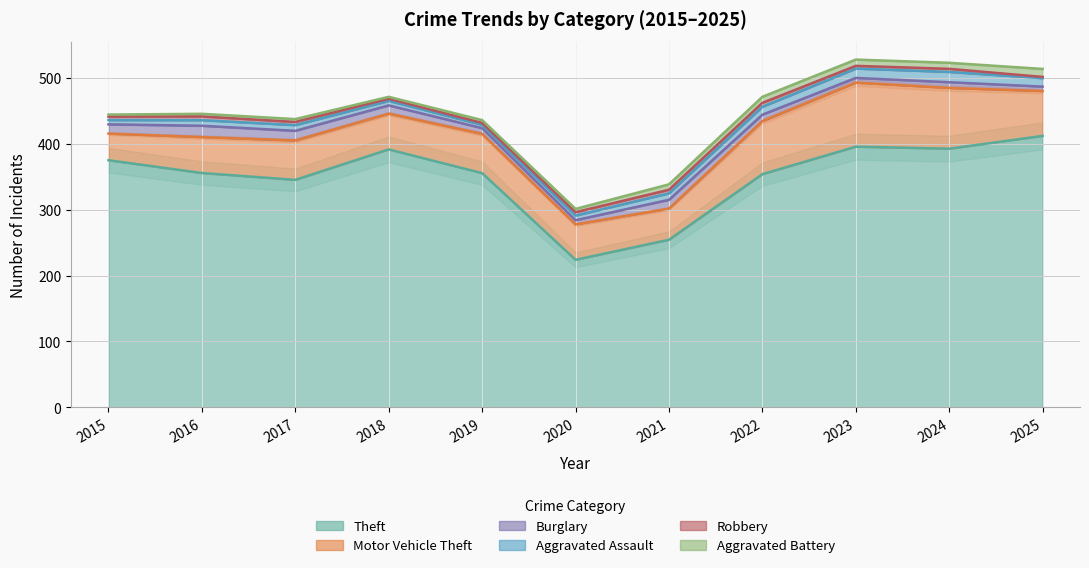

At which label does Theft reach its peak?

2025